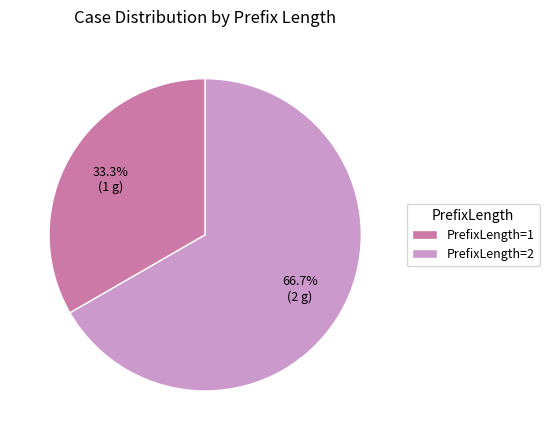

Rank the categories by value from lowest to highest.

PrefixLength=1, PrefixLength=2